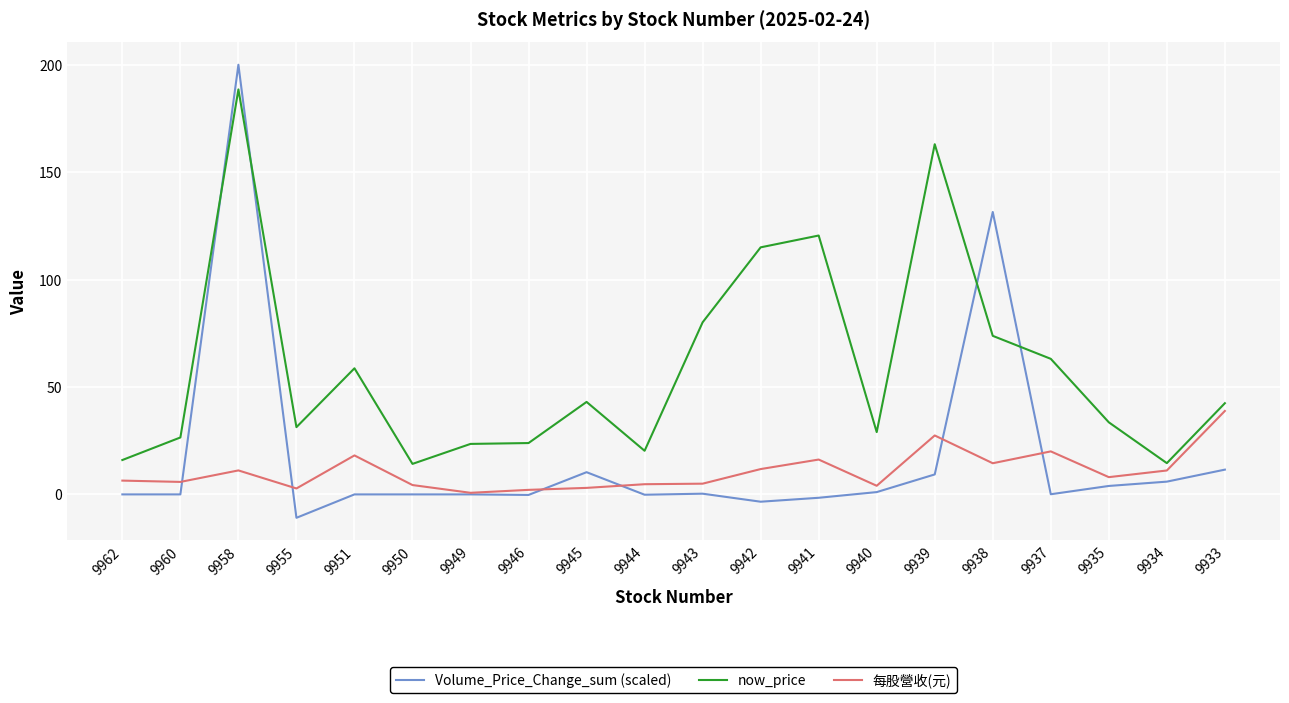

Does the chart display data point markers on the line(s)?

No